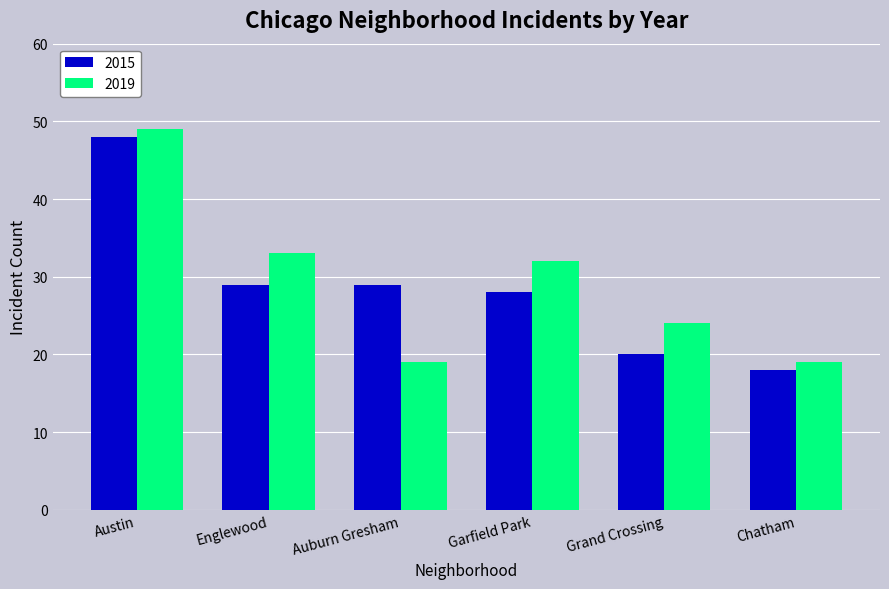

Which category has the highest value in the 2019 series?

Austin